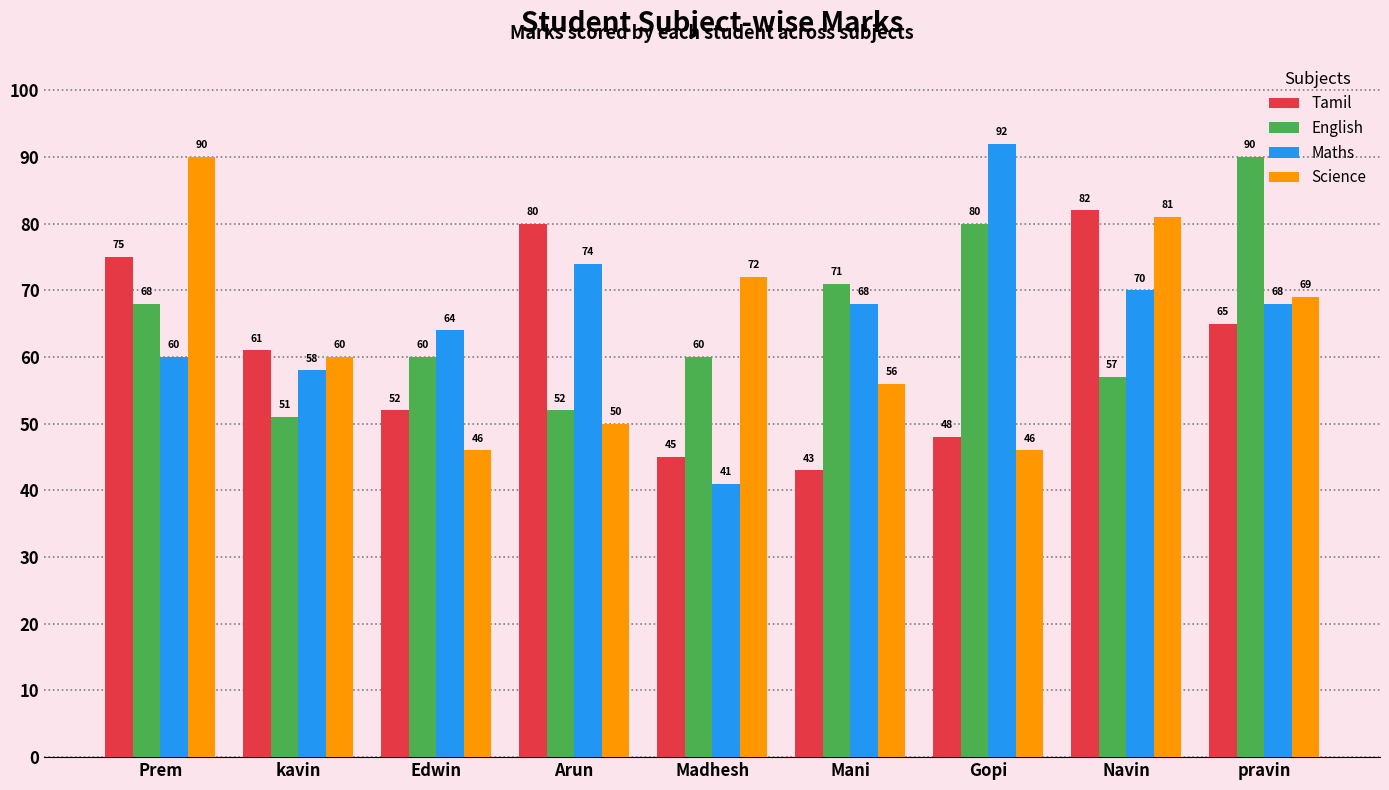

True or false: Science has a value of 46 at Gopi.

True